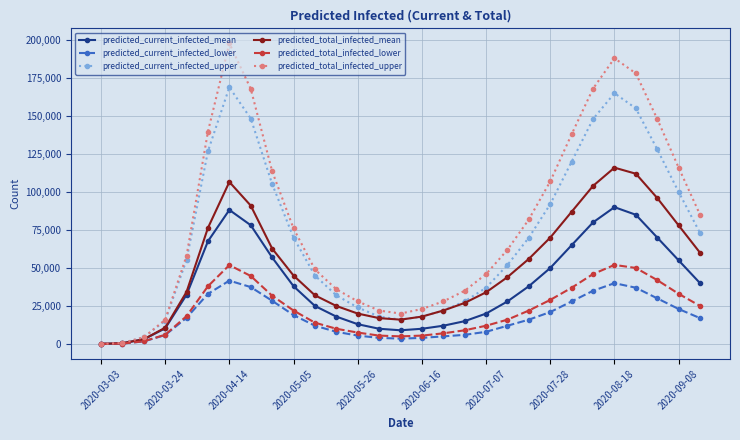

What is the average value of the predicted_current_infected_mean series?

38207